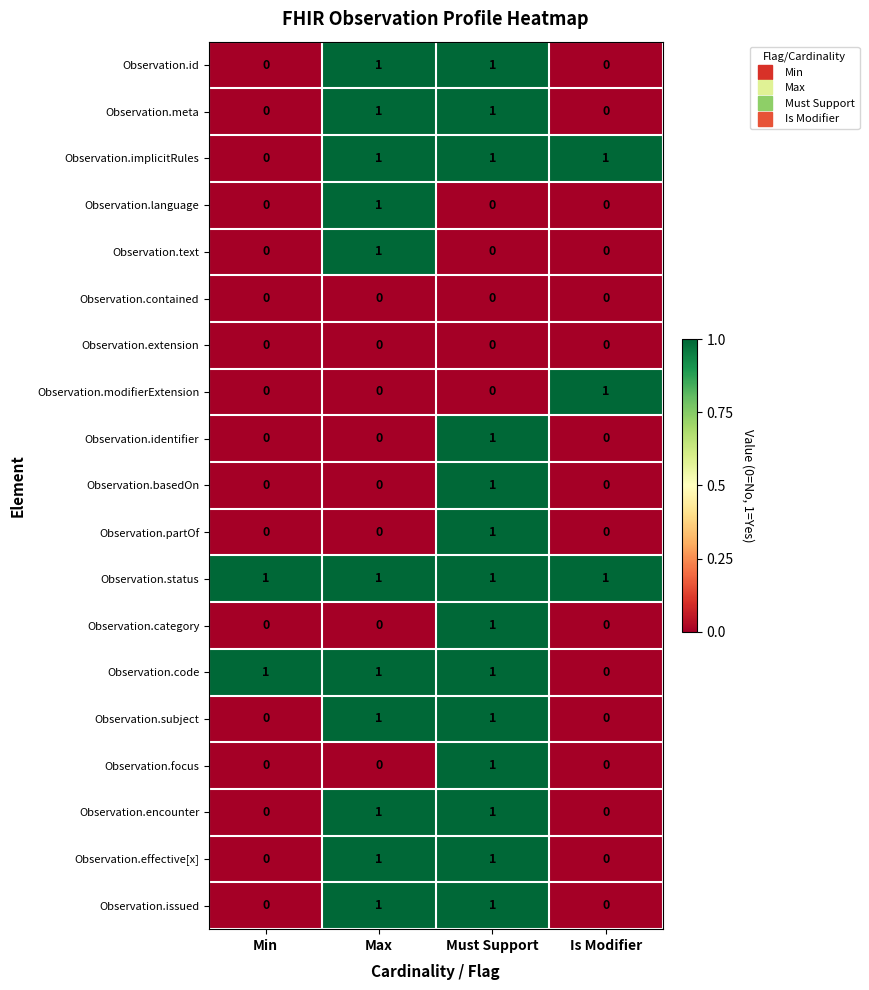

What is the total value across all series at Max?

11